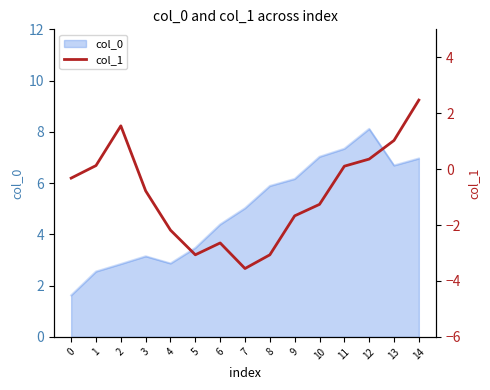

At which label does the data first exceed 0?

1